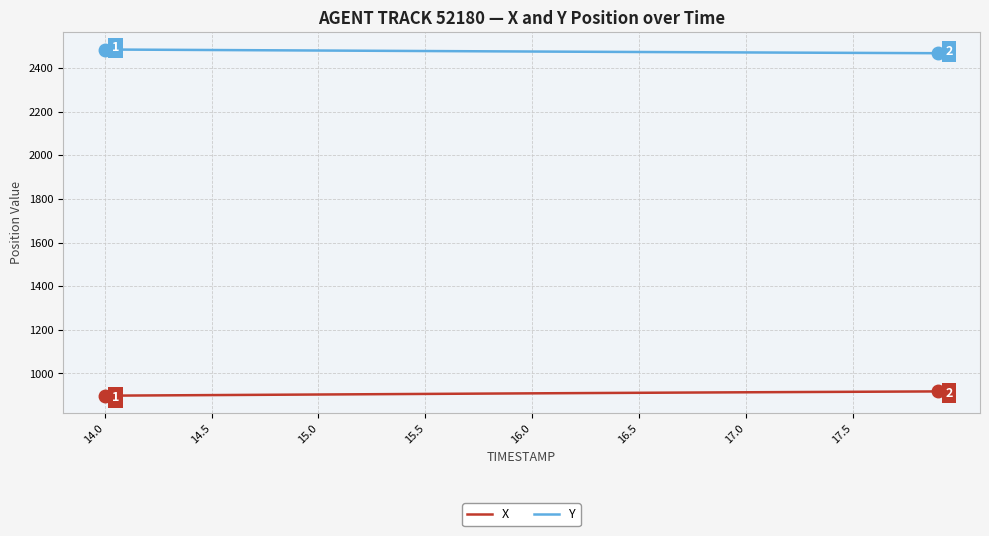

True or false: X and Y cross at least once.

False